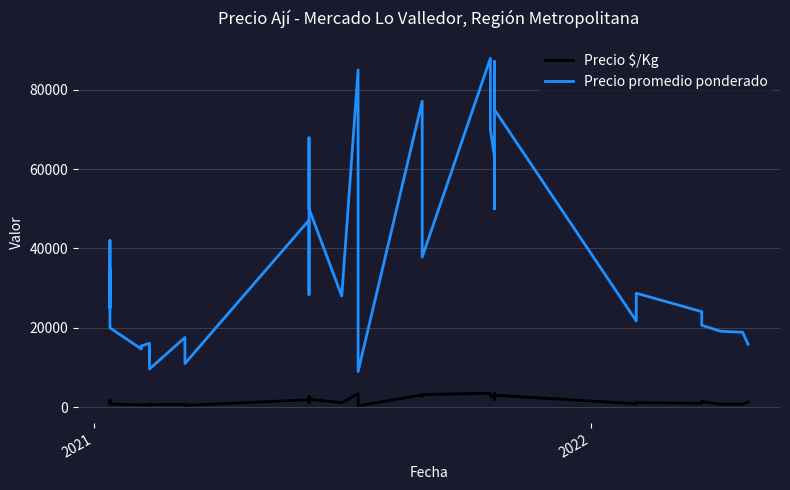

List the series in order of their peak value, lowest first.

Precio $/Kg, Precio promedio ponderado